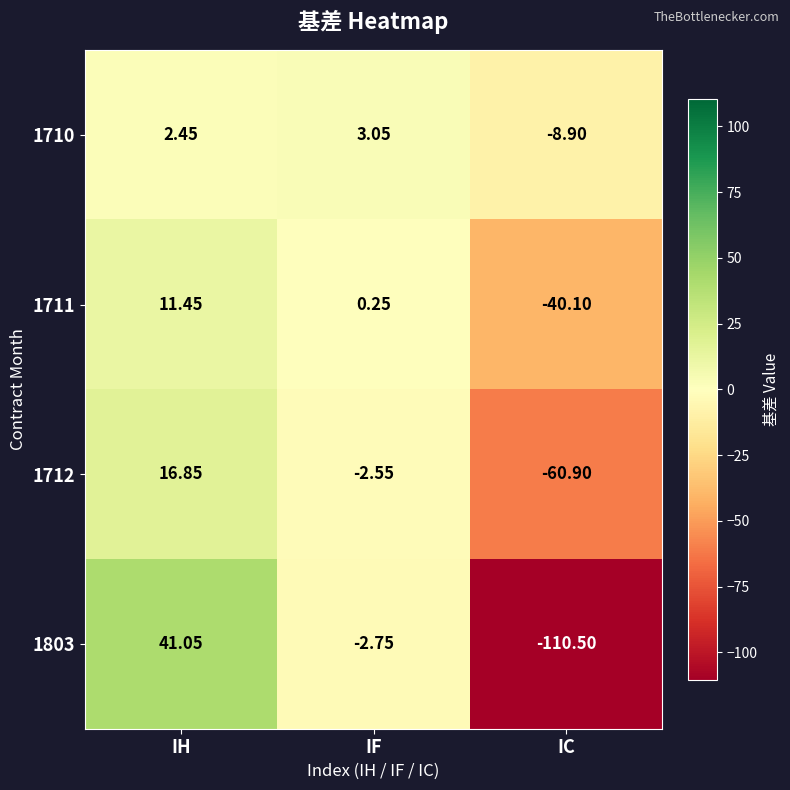

How many series are shown in this chart?

4